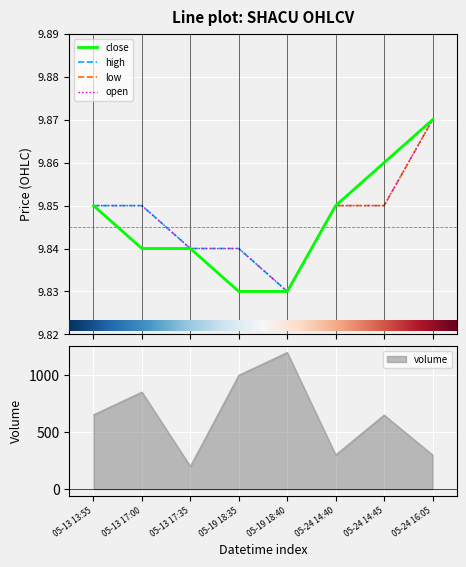

True or false: volume has a value of 564 at 05-19 18:40.

False